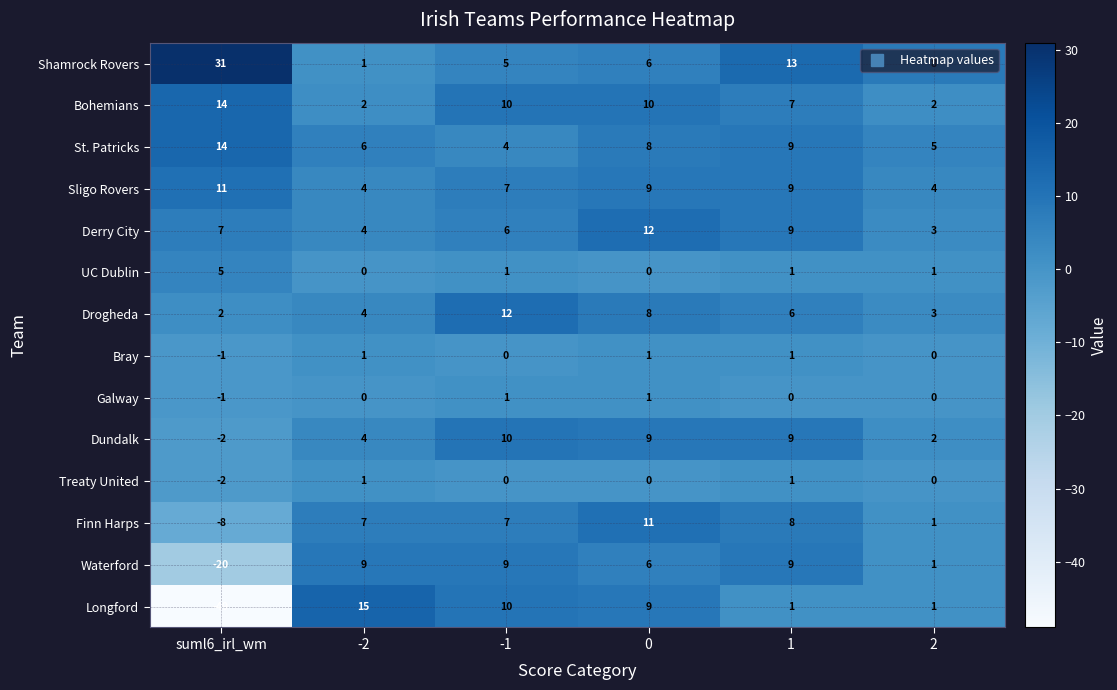

True or false: Sligo Rovers has a value of 11 at suml6_irl_wm.

True